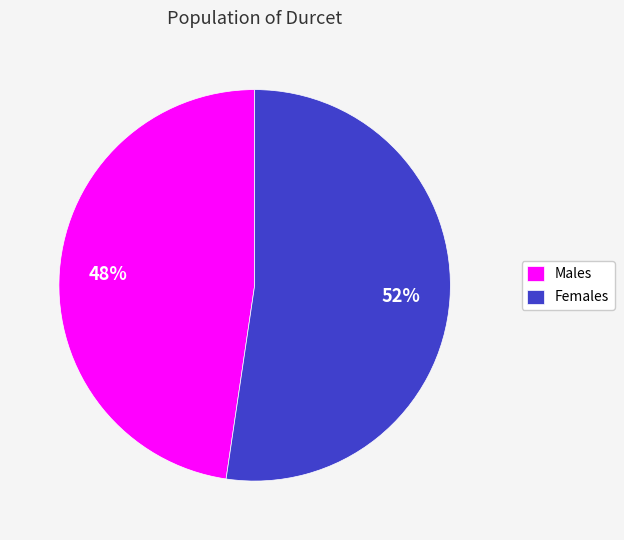

What is the smallest slice in the pie chart?

Males